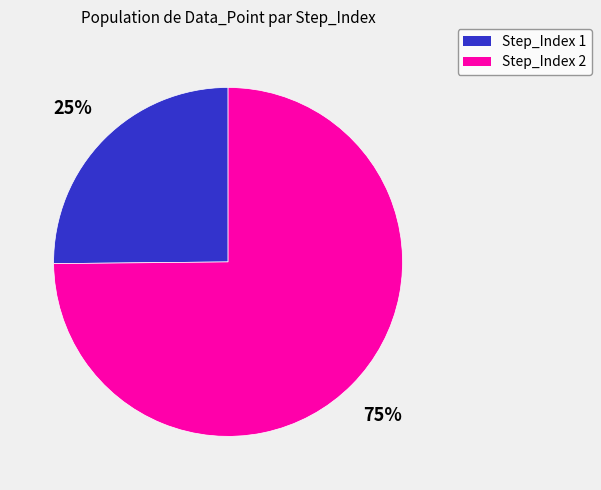

Count the number of slices in the pie.

2